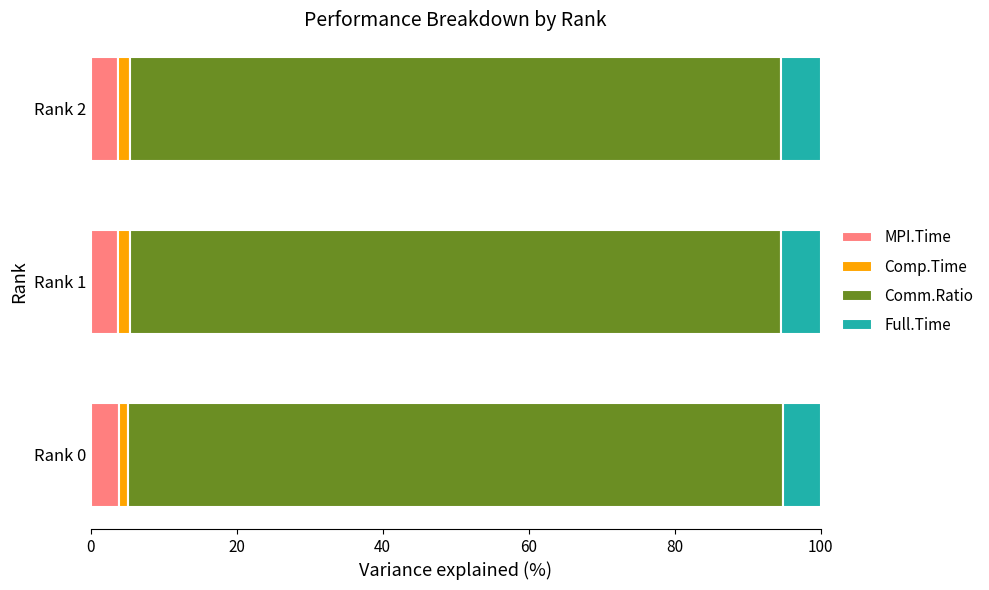

The value of MPI.Time at Rank 0 is 3.8. True or false?

True